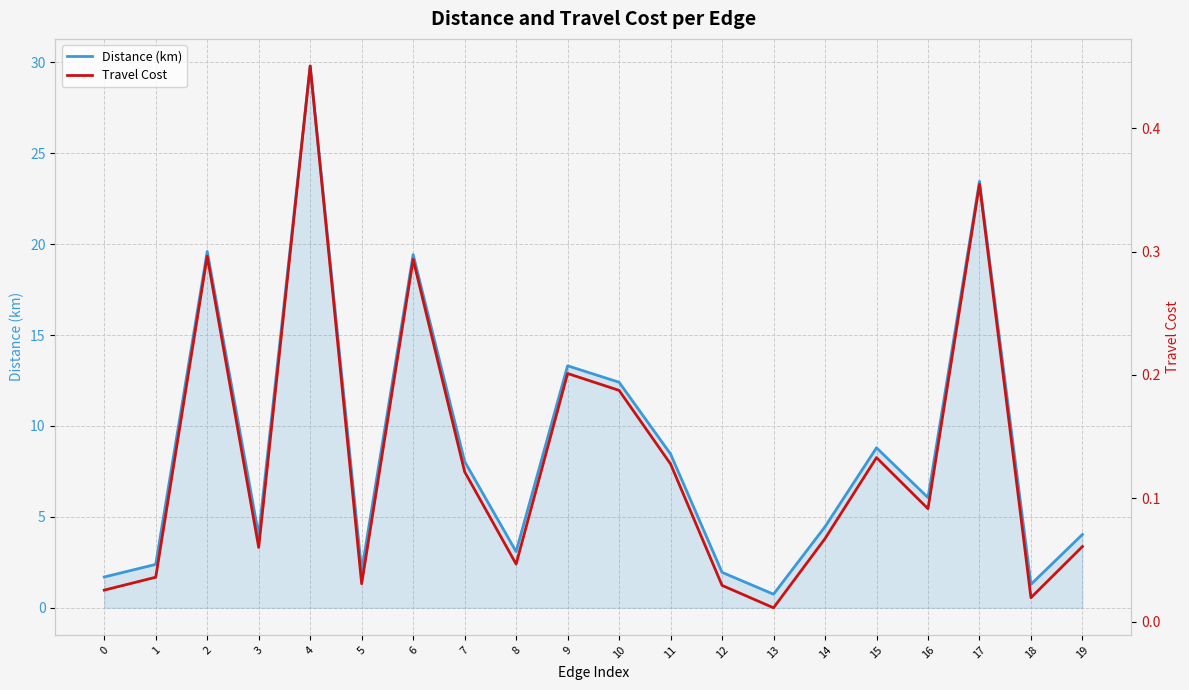

Which series changed the most between 3 and 17?

Distance (km)